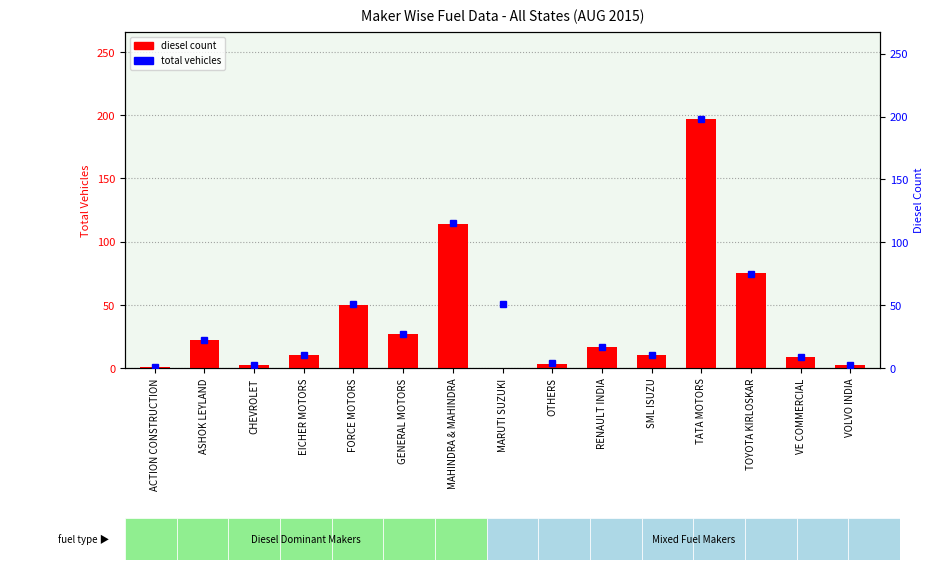

How many data points in Total are above 17?

7